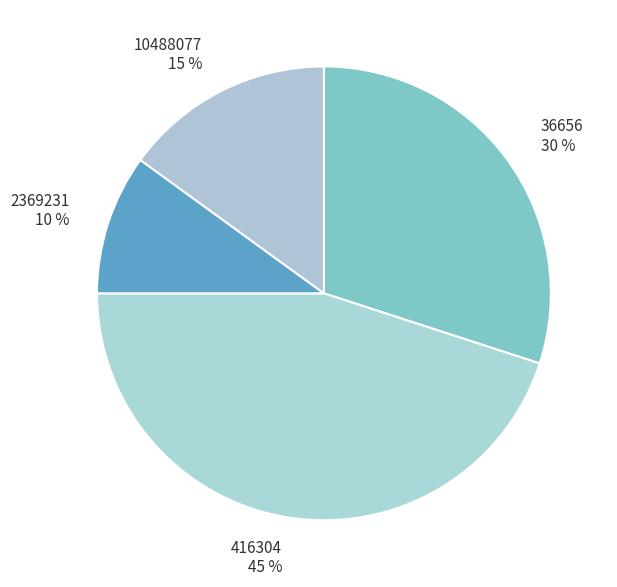

True or false: 416304 accounts for 55% of the total.

False